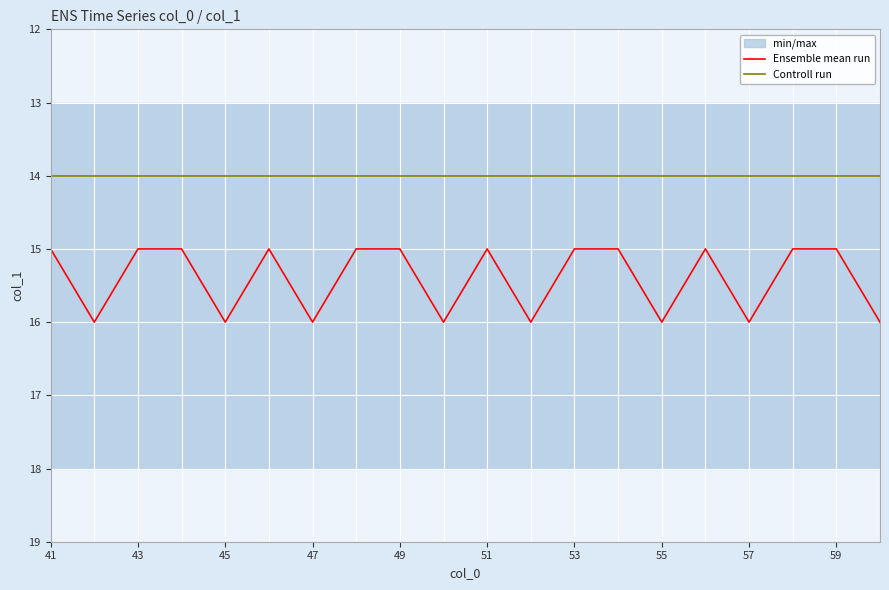

What is the value of the Controll run point at the 14th from the left?

14